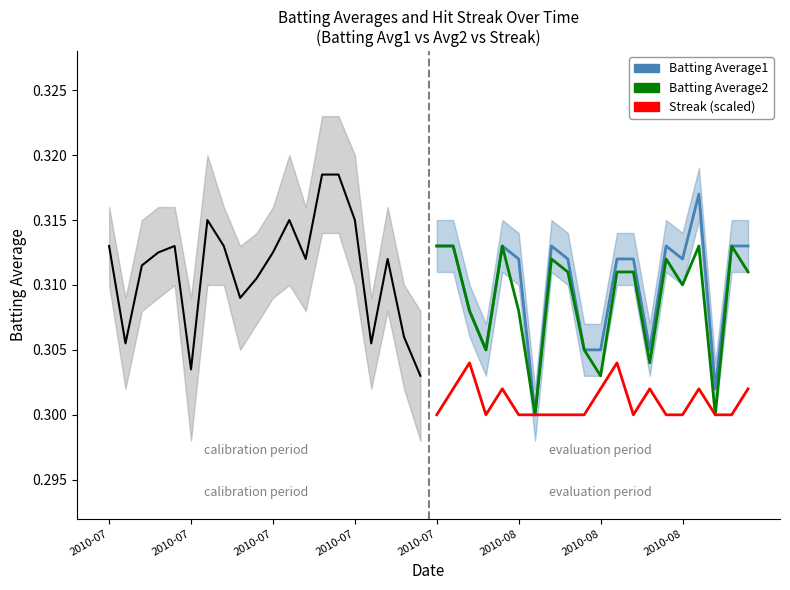

What is the sum of all Batting Average2 values?

6.2